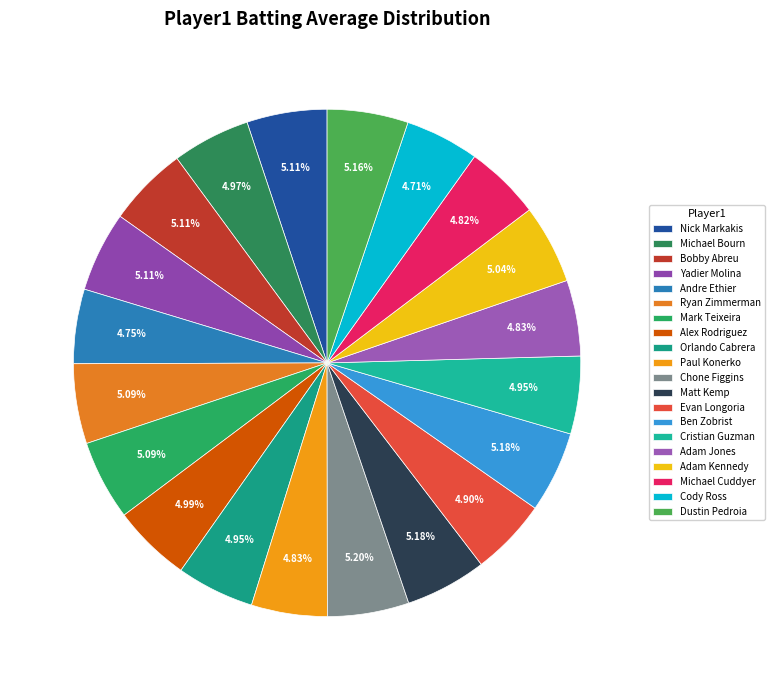

To the nearest percent, what is the average slice percentage?

5%